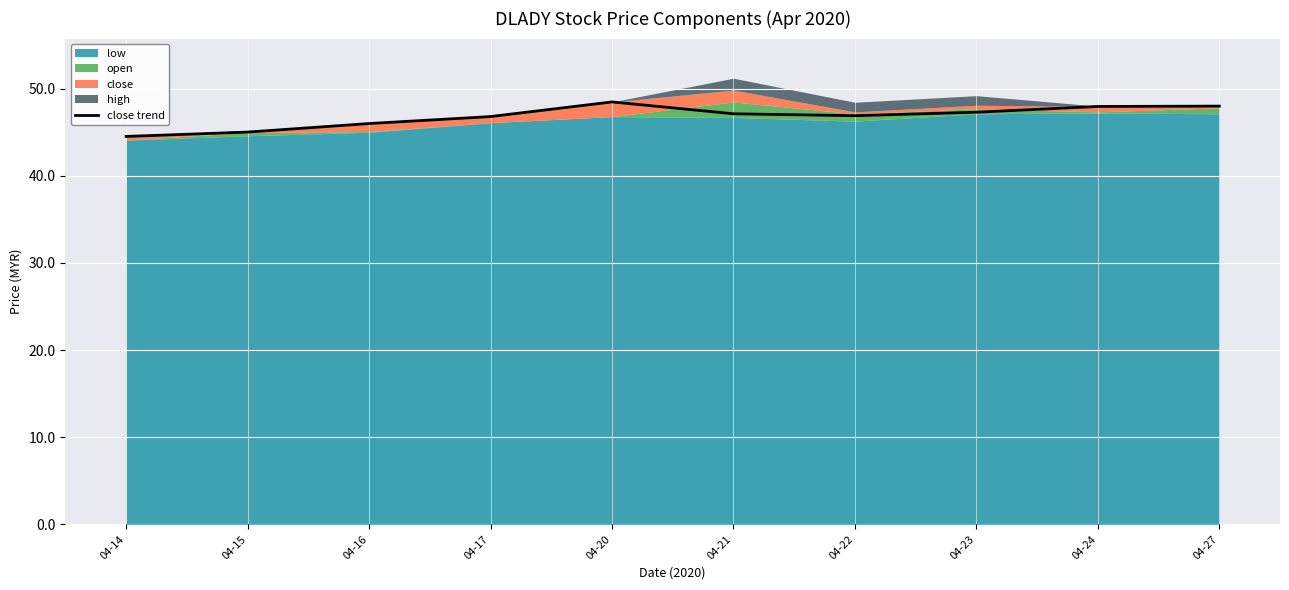

What is the difference between the values at 04-23 and 04-17?

0.5